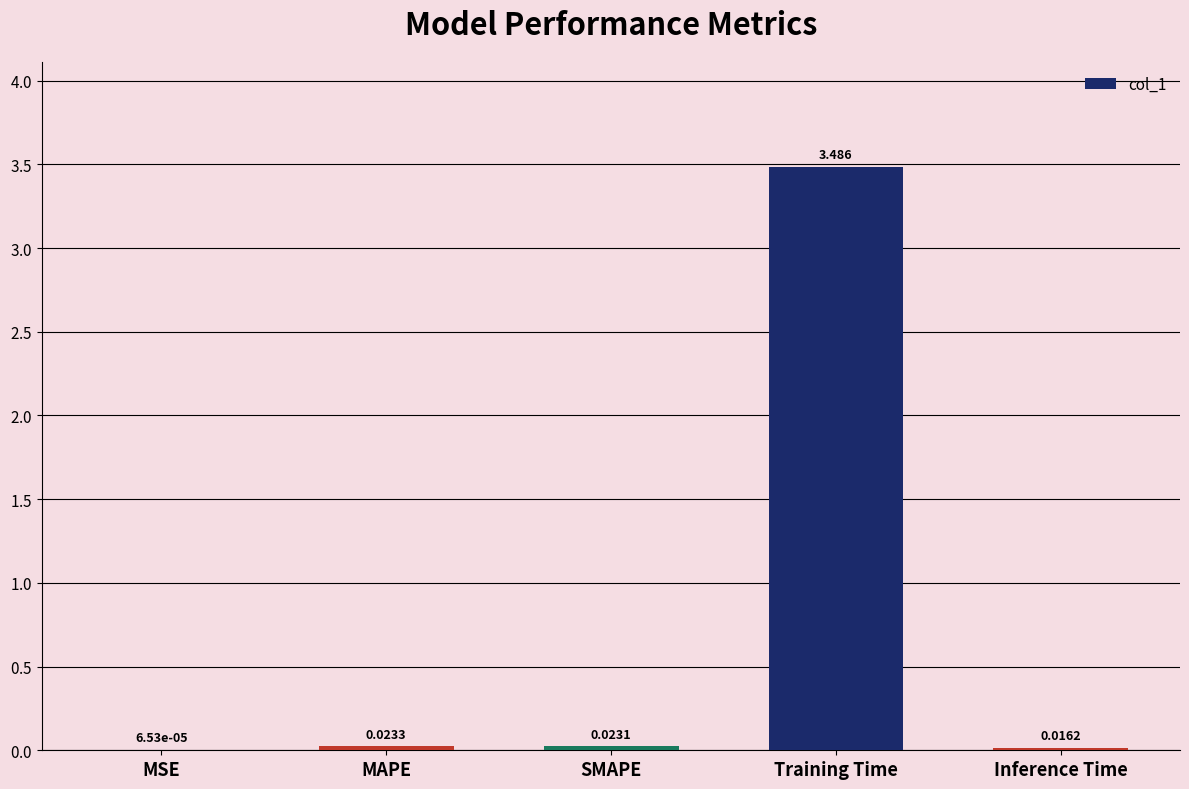

Which category has the highest value across all series?

Training Time